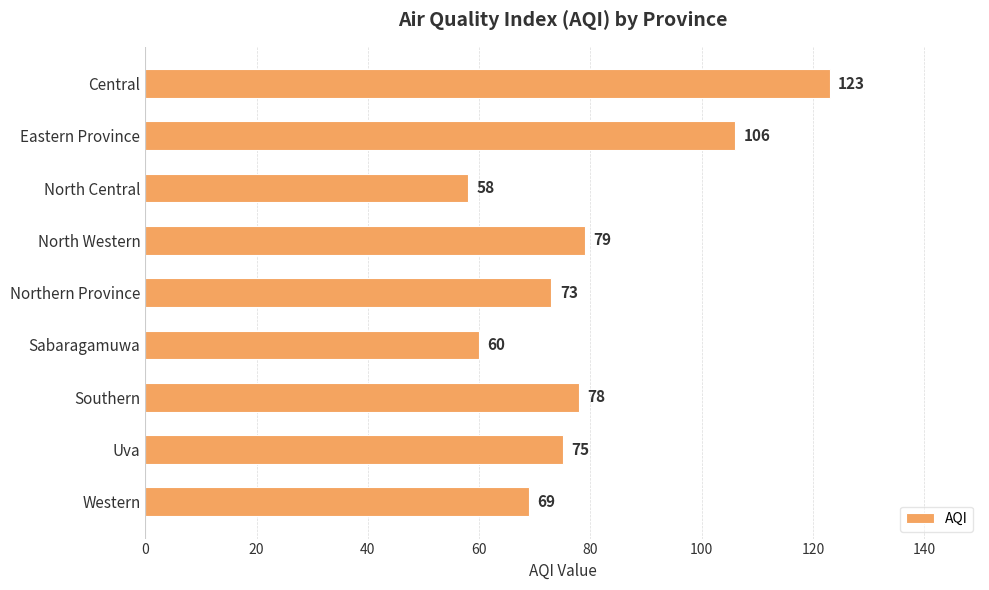

Reading top to bottom, what are all the values shown in this chart?

Central=123	Eastern Province=106	North Central=58	North Western=79	Northern Province=73	Sabaragamuwa=60	Southern=78	Uva=75	Western=69